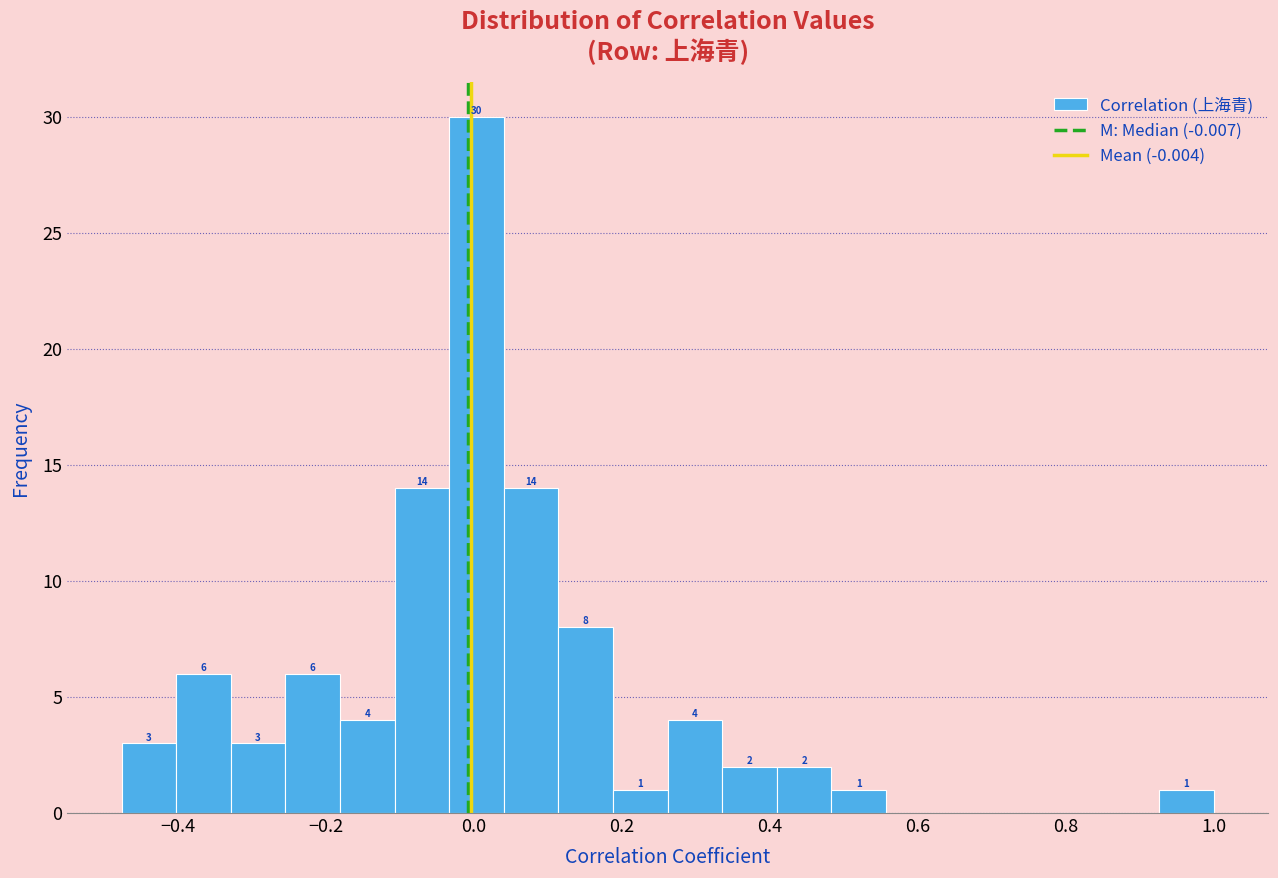

Read against the x-axis, roughly where is the centre of the tallest bar?

0.00